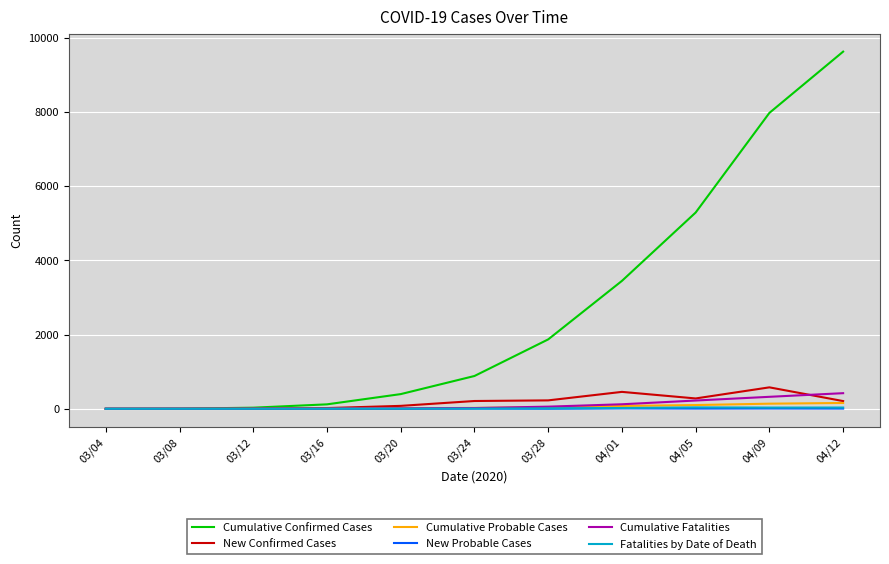

Which series has the widest spread of values?

Cumulative Confirmed Cases